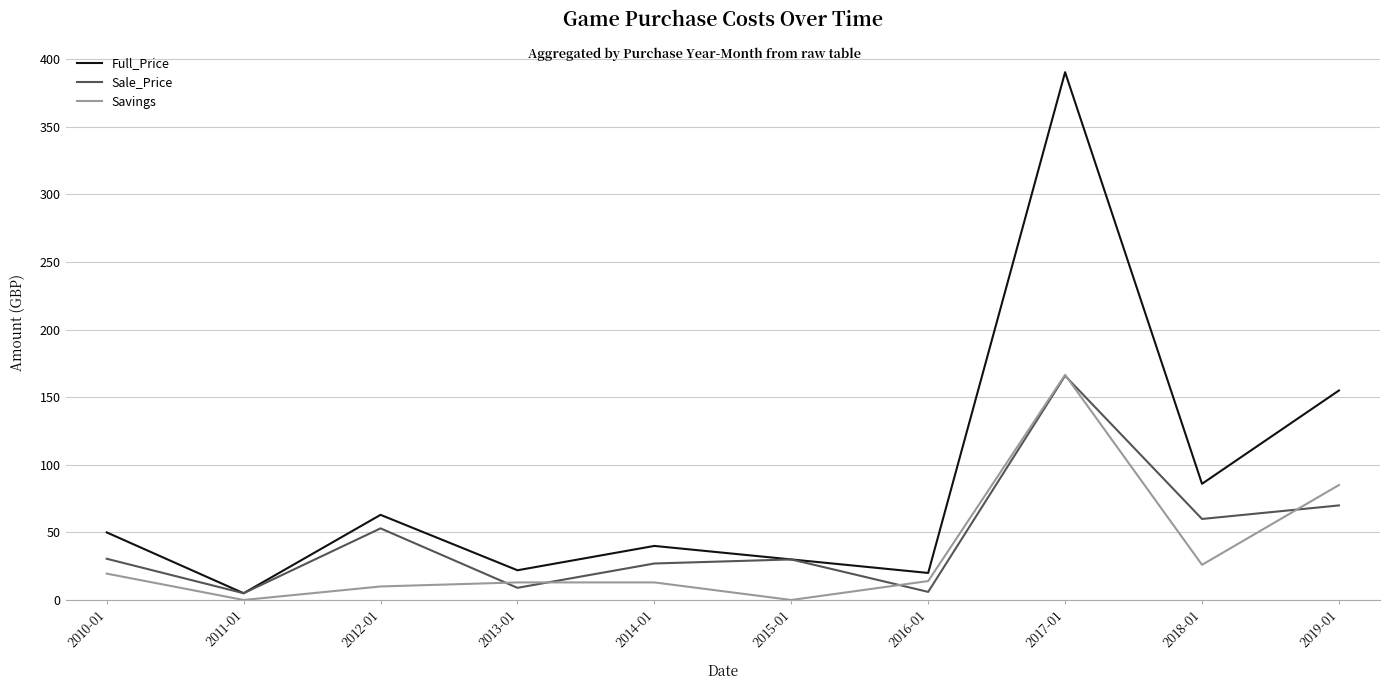

What is the highest value of the Sale_Price series?

165.8